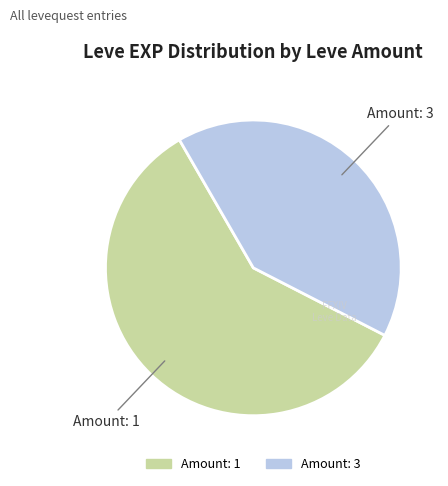

How many slices are in this pie chart?

2